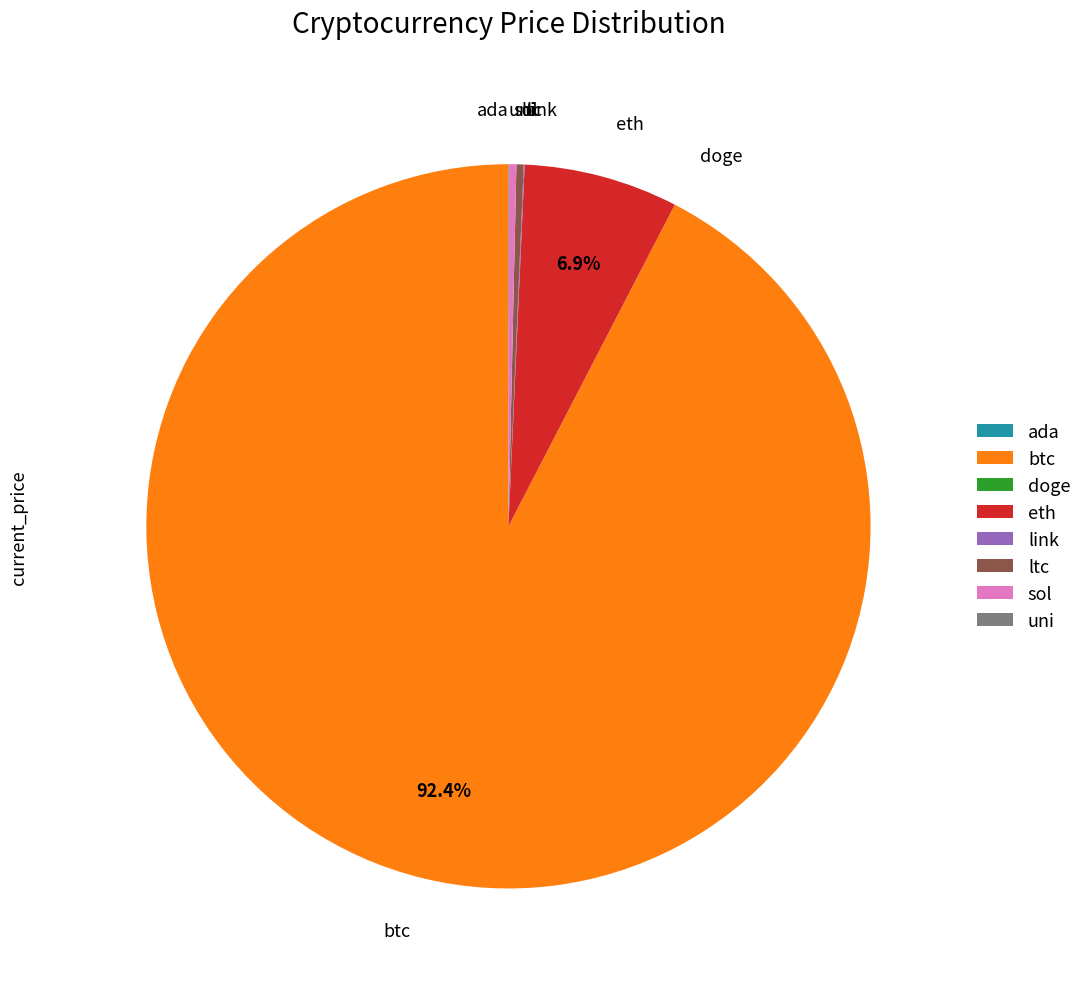

What is the largest slice in the pie chart?

btc